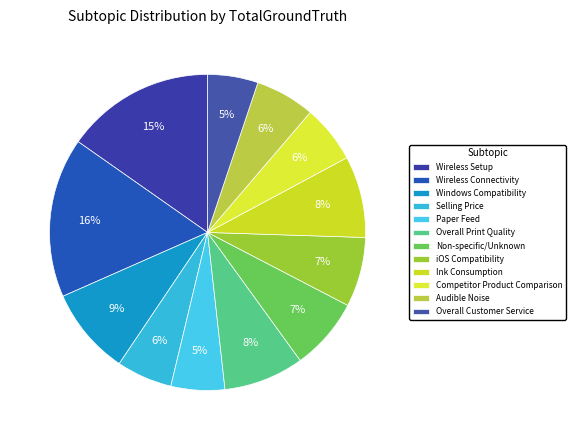

What portion of the pie excludes Ink Consumption?

91.7%